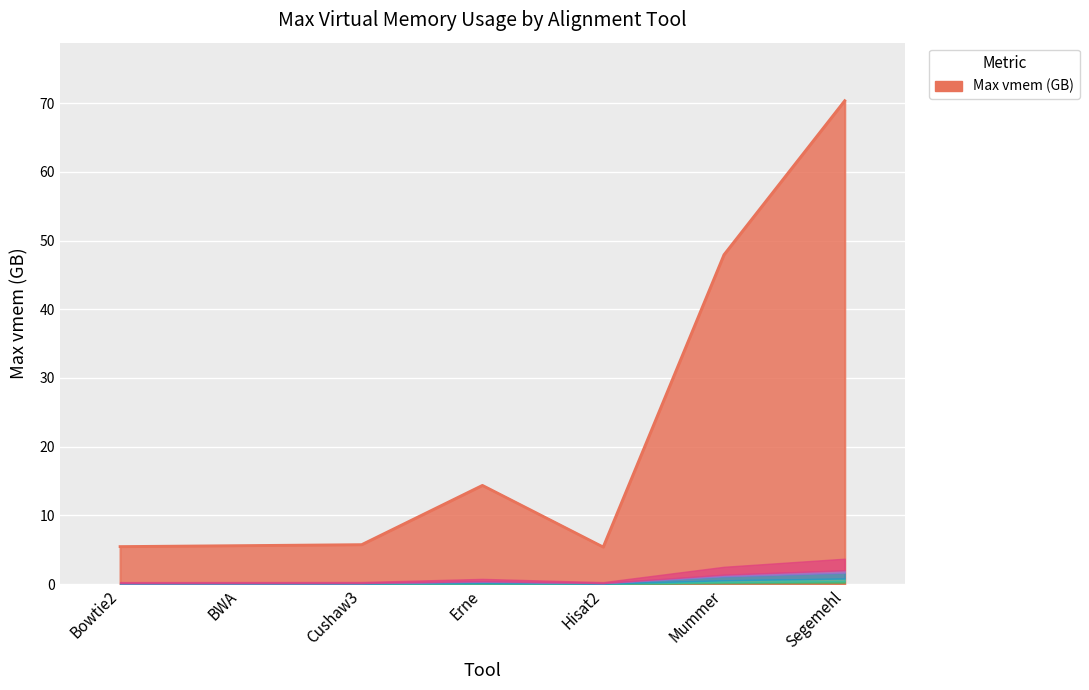

True or false: the data shows 9.1 at Hisat2.

False